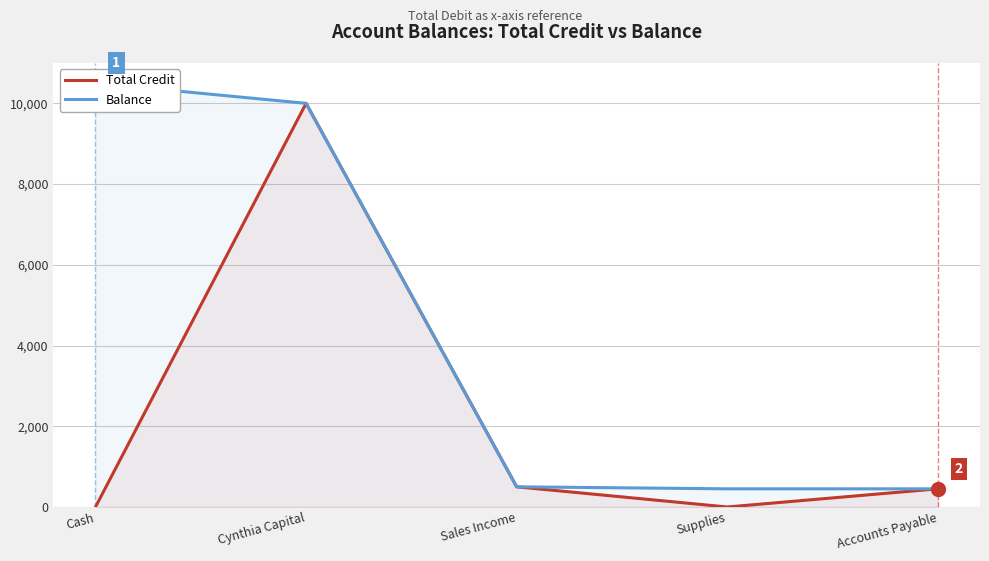

True or false: Balance and Total Credit cross at least once.

False